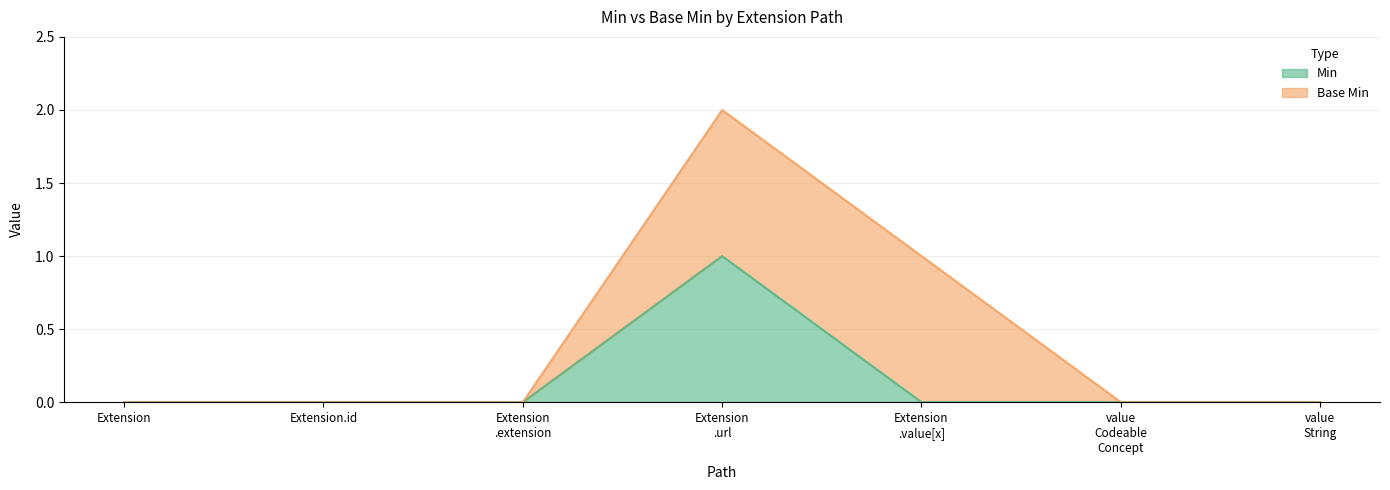

Rank the categories by value from highest to lowest.

Extension .url, Extension, Extension.id, Extension .extension, Extension .value[x], value Codeable Concept, value String